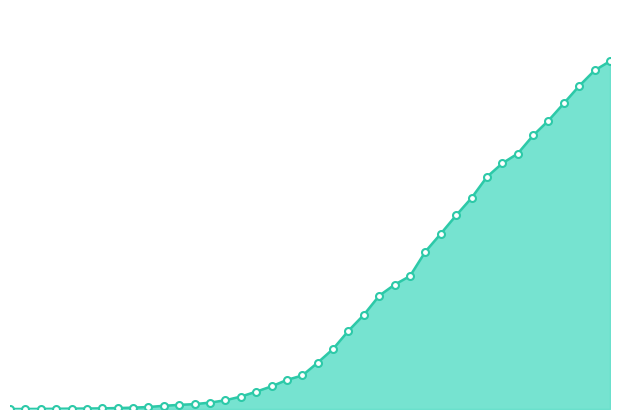

Does the chart display data point markers on the line(s)?

No